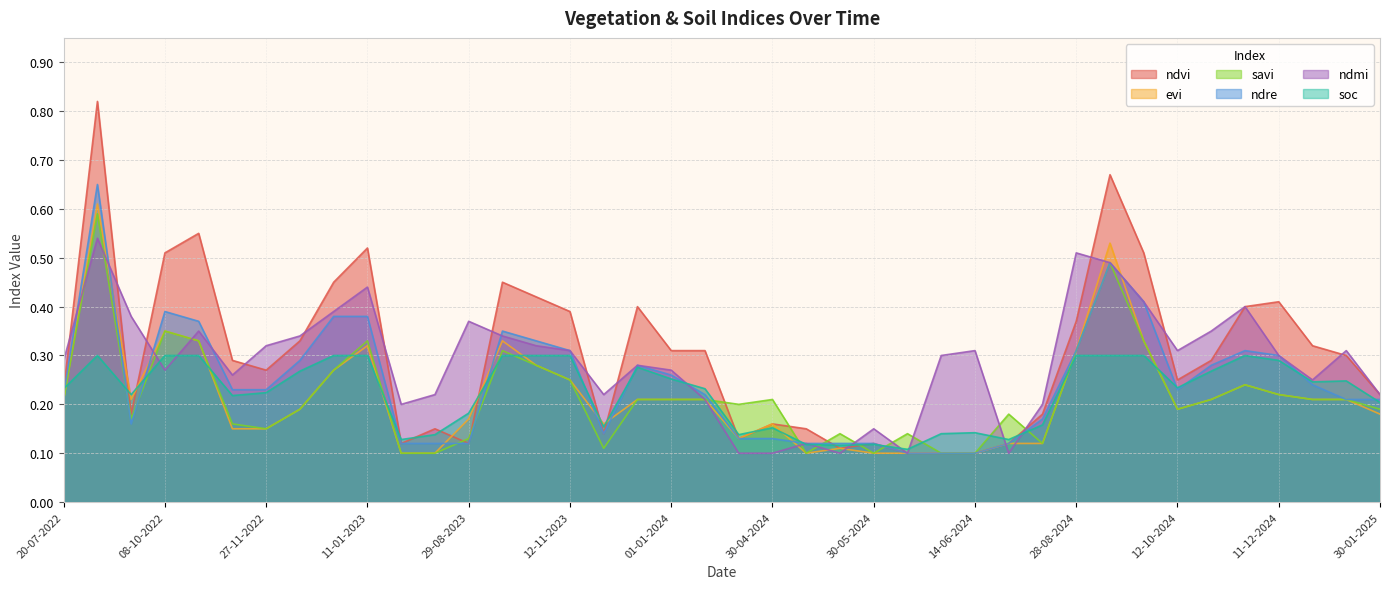

What position from the right is 04-06-2024?

15